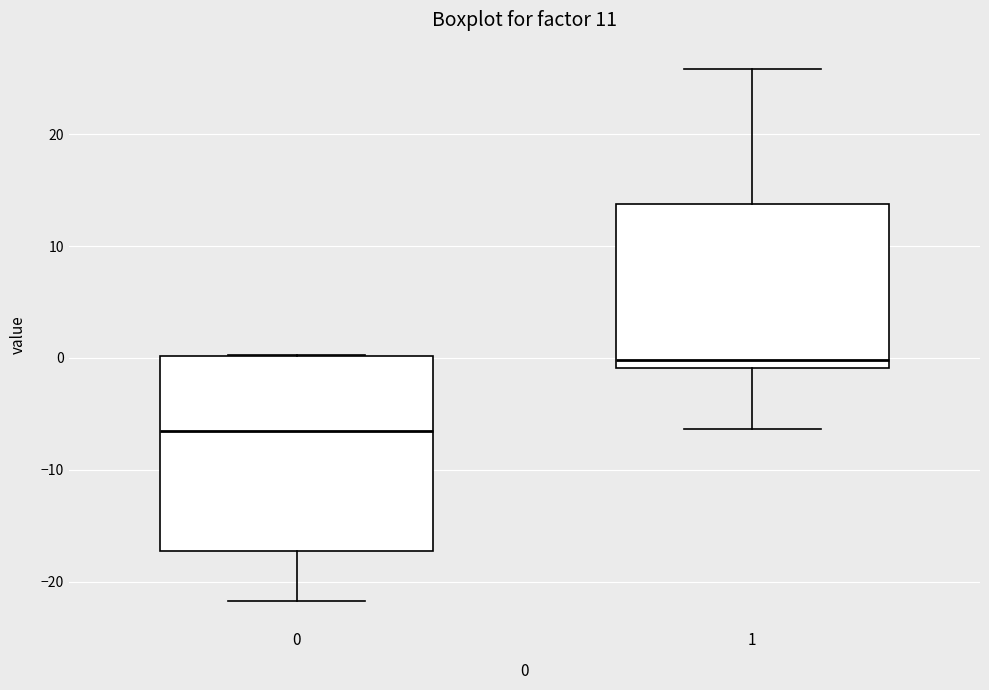

Where does the lower whisker of the box at x = 0 end on the y-axis? The values are not printed on the chart, so give them approximately, as read against the axis.

-22